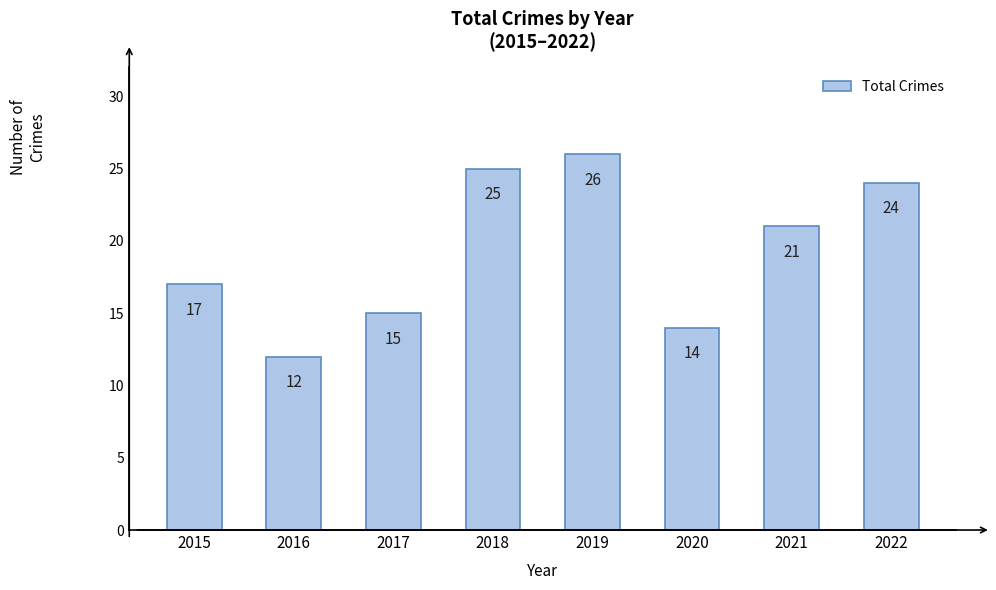

What is the difference between the second highest and second lowest values?

11